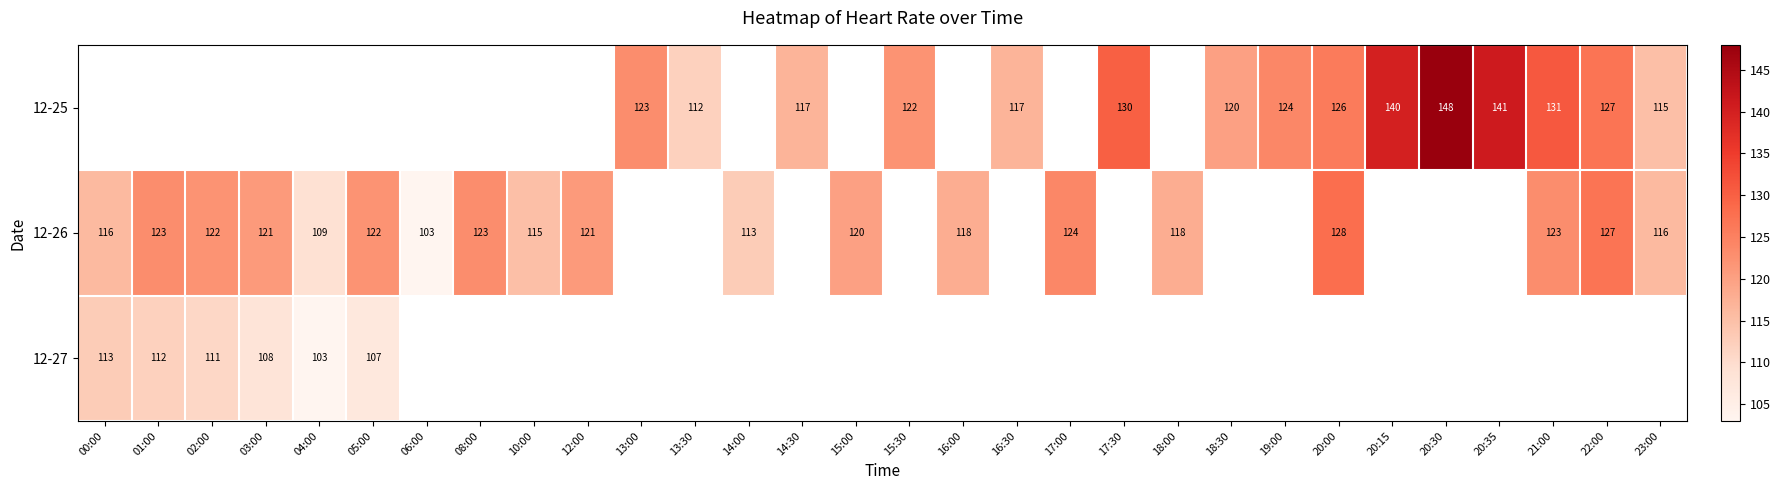

At which category does the chart reach its peak across all series?

20:30